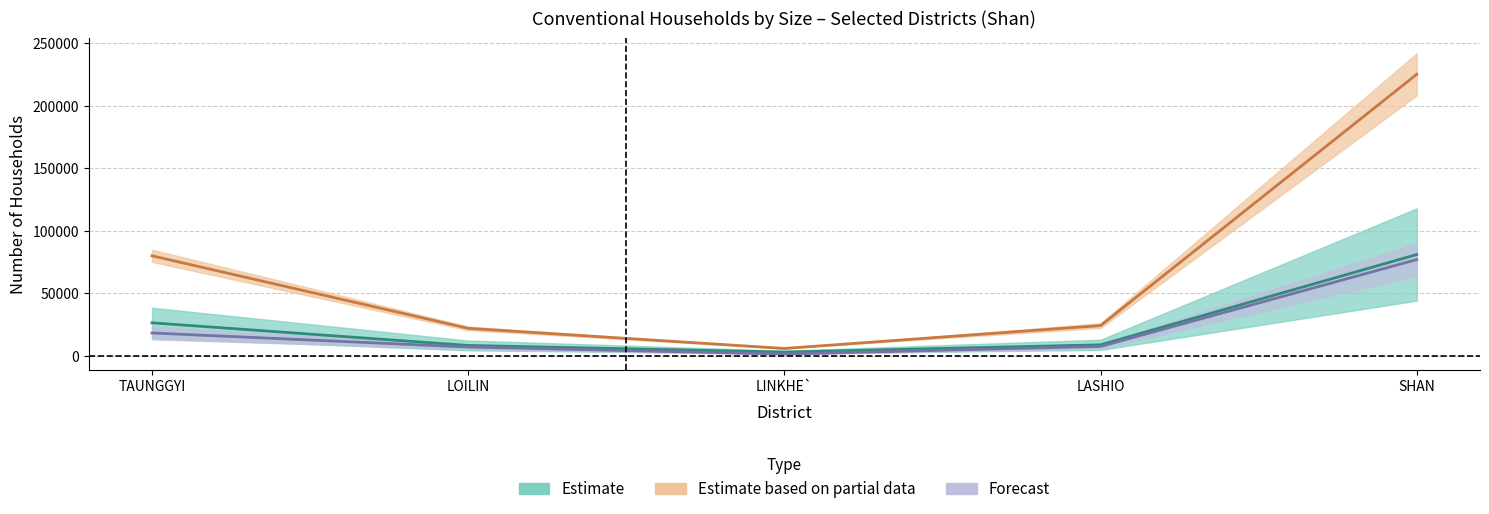

Is this an area chart (filled region under the line)?

No